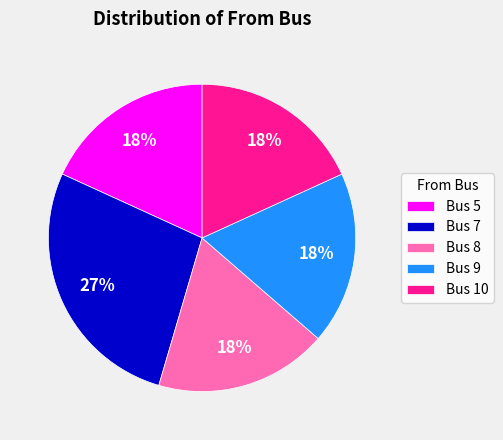

Which slice is the largest?

Bus 7